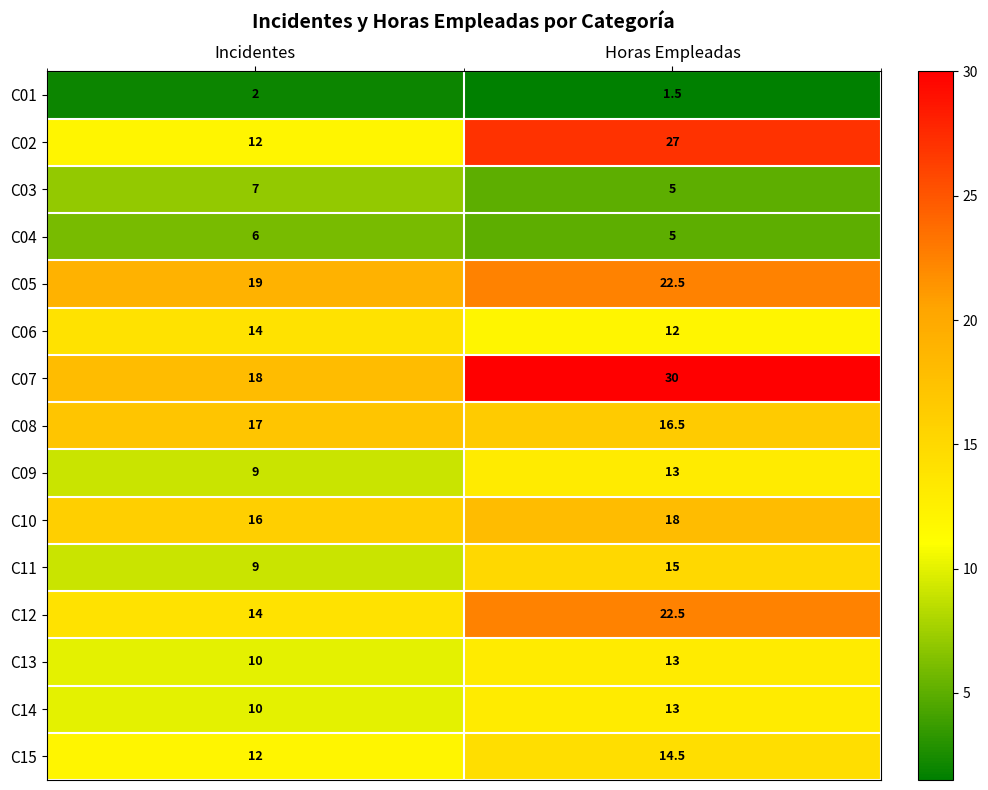

Reading left to right, list all the values displayed in this chart.

C01: Incidentes=2.0	Horas Empleadas=1.5
C02: Incidentes=12.0	Horas Empleadas=27.0
C03: Incidentes=7.0	Horas Empleadas=5.0
C04: Incidentes=6.0	Horas Empleadas=5.0
C05: Incidentes=19.0	Horas Empleadas=22.5
C06: Incidentes=14.0	Horas Empleadas=12.0
C07: Incidentes=18.0	Horas Empleadas=30.0
C08: Incidentes=17.0	Horas Empleadas=16.5
C09: Incidentes=9.0	Horas Empleadas=13.0
C10: Incidentes=16.0	Horas Empleadas=18.0
C11: Incidentes=9.0	Horas Empleadas=15.0
C12: Incidentes=14.0	Horas Empleadas=22.5
C13: Incidentes=10.0	Horas Empleadas=13.0
C14: Incidentes=10.0	Horas Empleadas=13.0
C15: Incidentes=12.0	Horas Empleadas=14.5